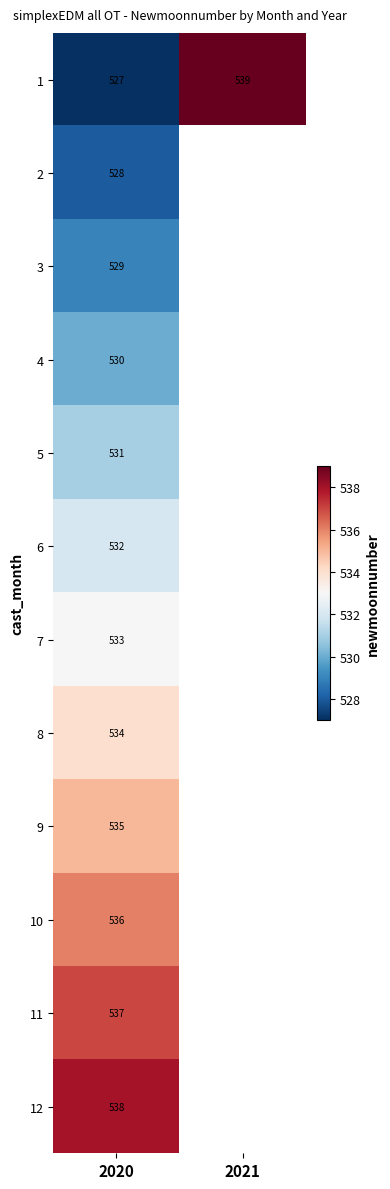

At which category is the sum across all series the highest?

2020